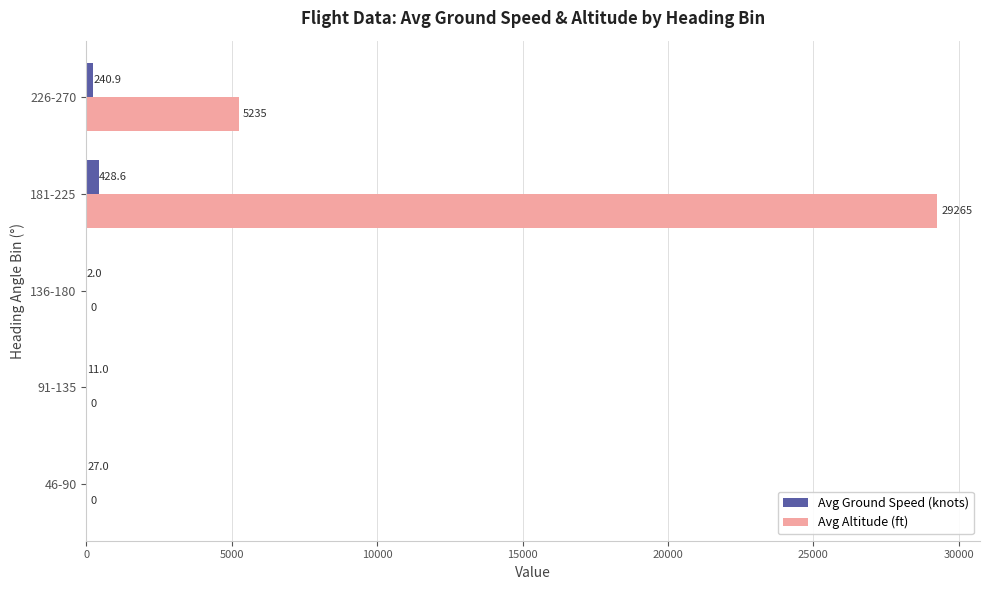

What are all the series names shown in the legend?

Avg Ground Speed (knots), Avg Altitude (ft)